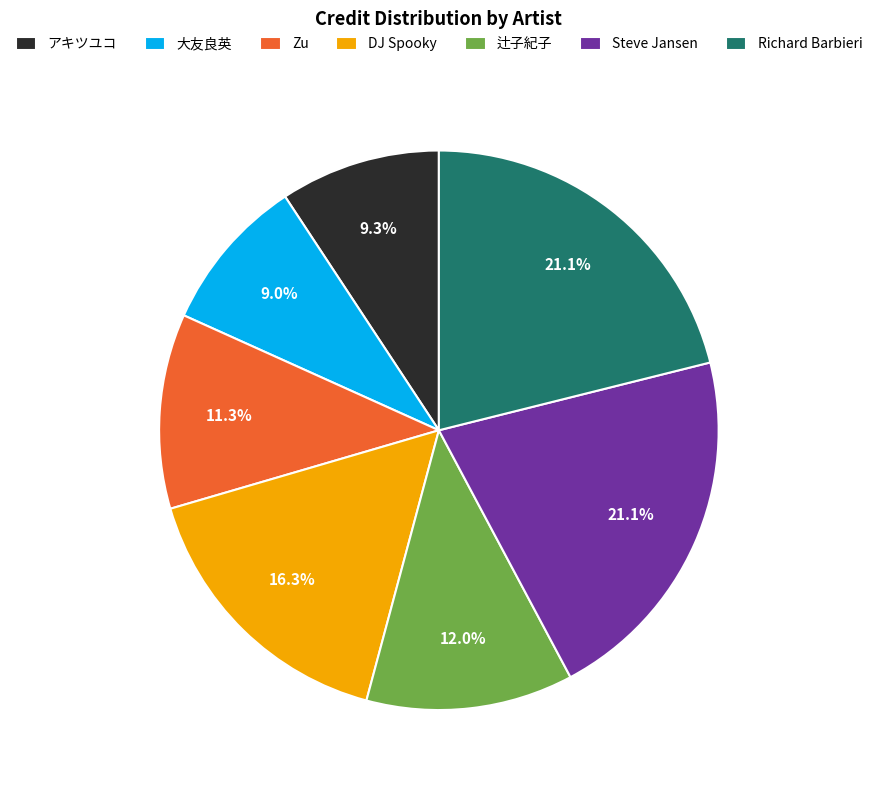

Does any single category account for the majority?

No